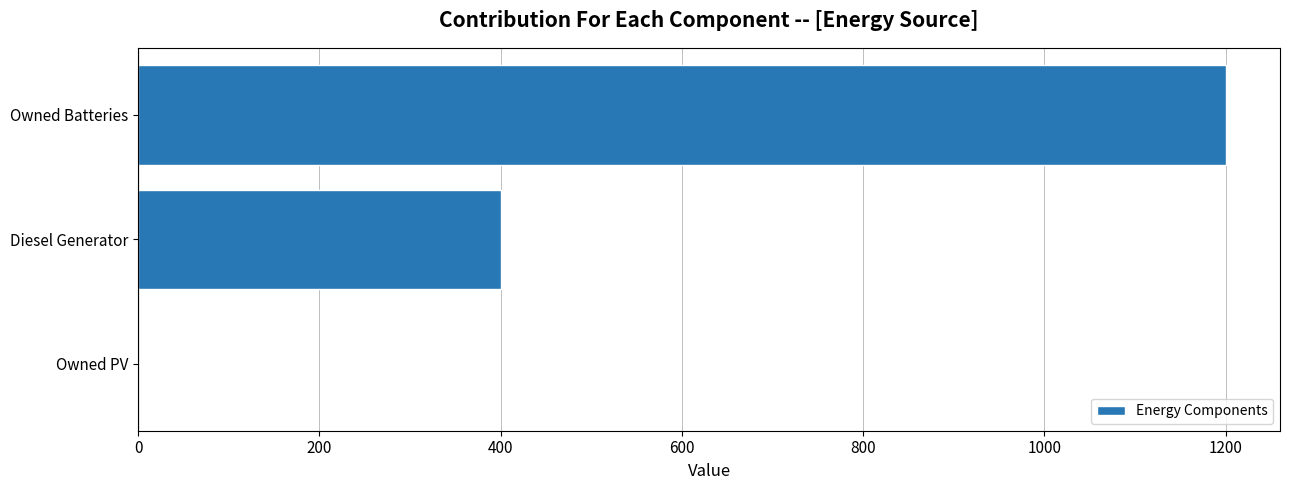

Between Owned Batteries and Diesel Generator, which is larger?

Owned Batteries